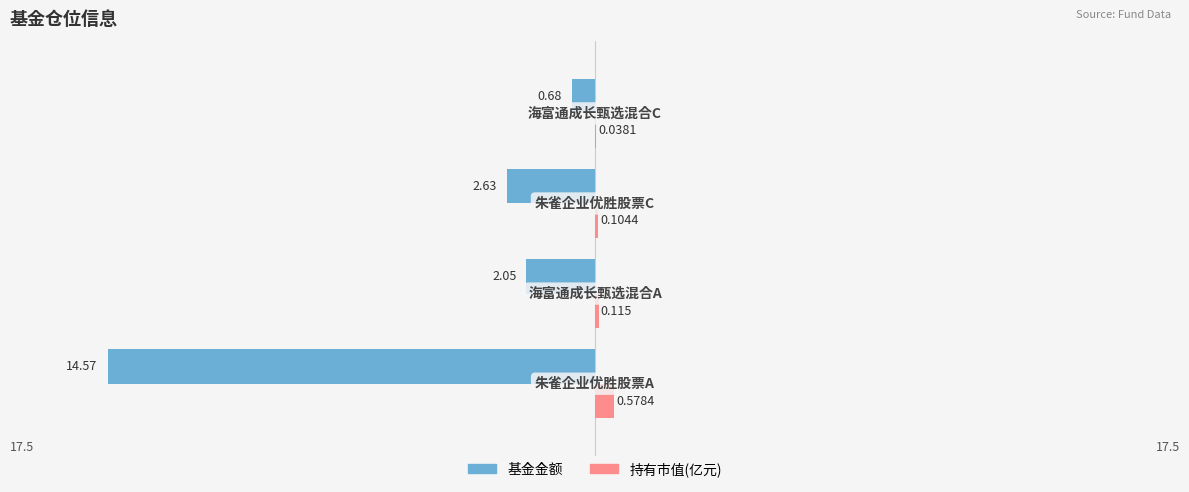

What are all the series names shown in the legend?

基金金额, 持有市值(亿元)